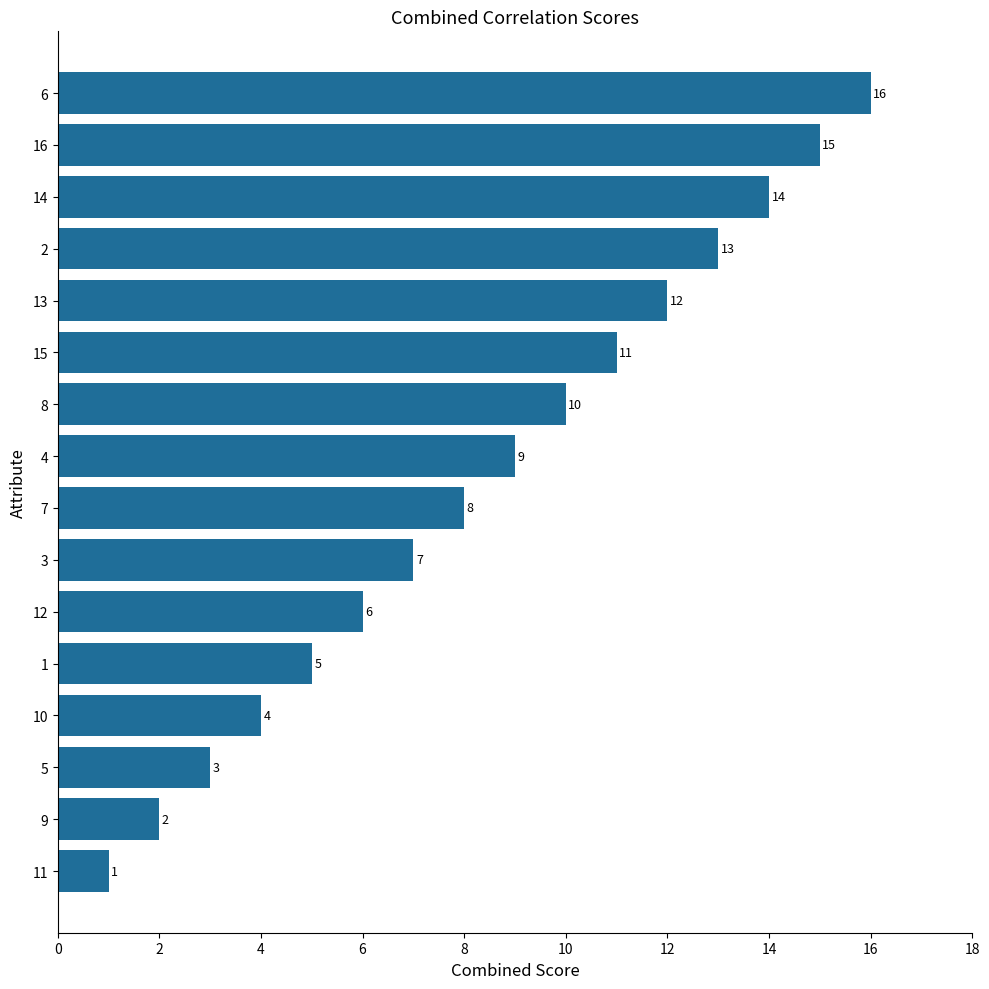

Is it true that the value at 15 is 19?

False